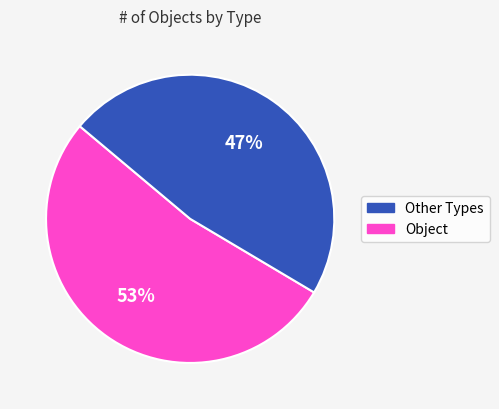

To the nearest percent, what is the average slice percentage?

50%